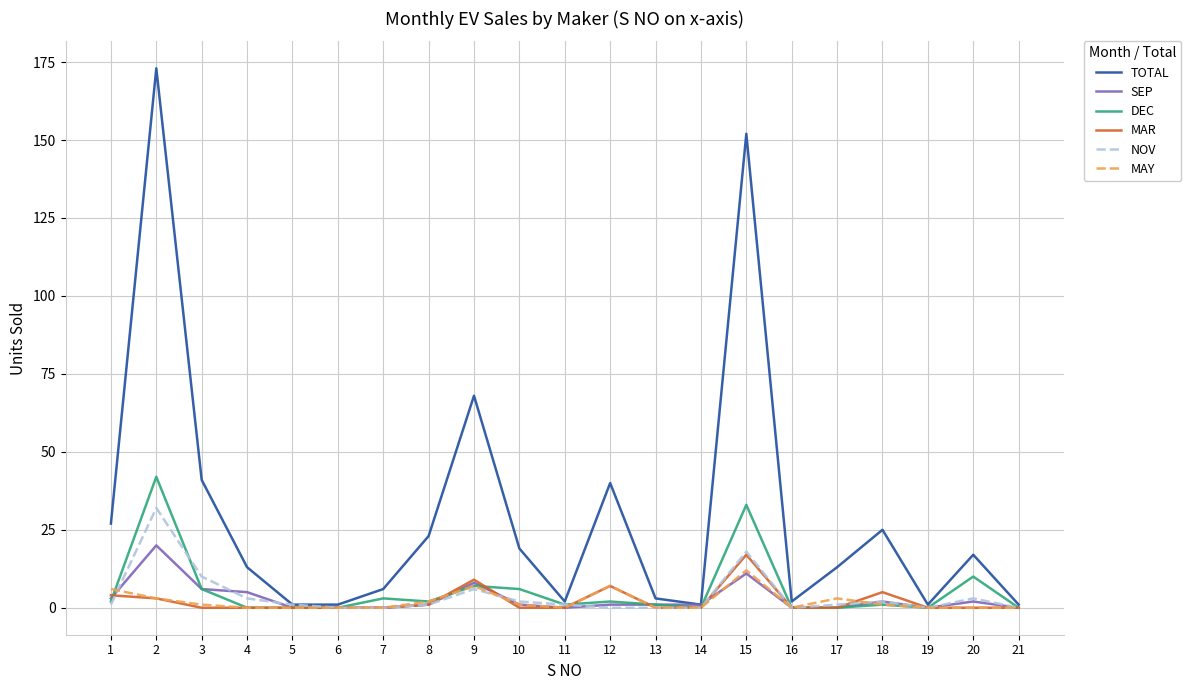

Which series has the largest range (max minus min)?

TOTAL